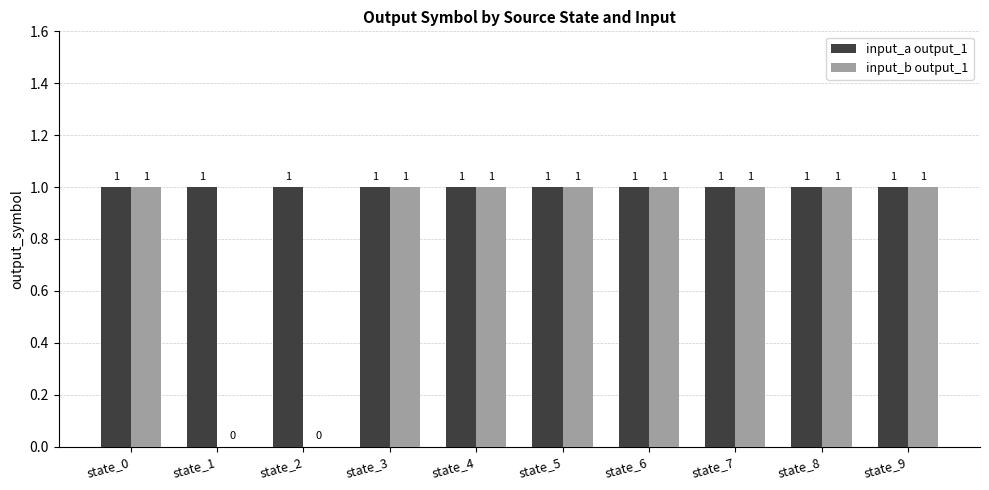

Which series has the largest total across all categories?

input_a output_1